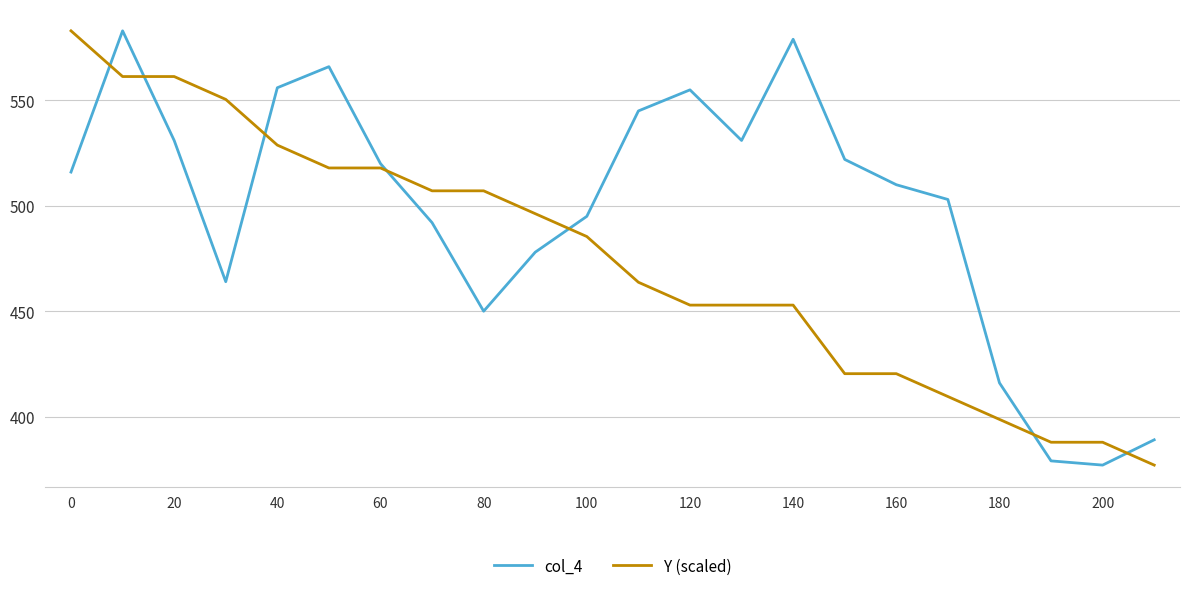

How many times do col_4 and Y (scaled) cross each other?

7